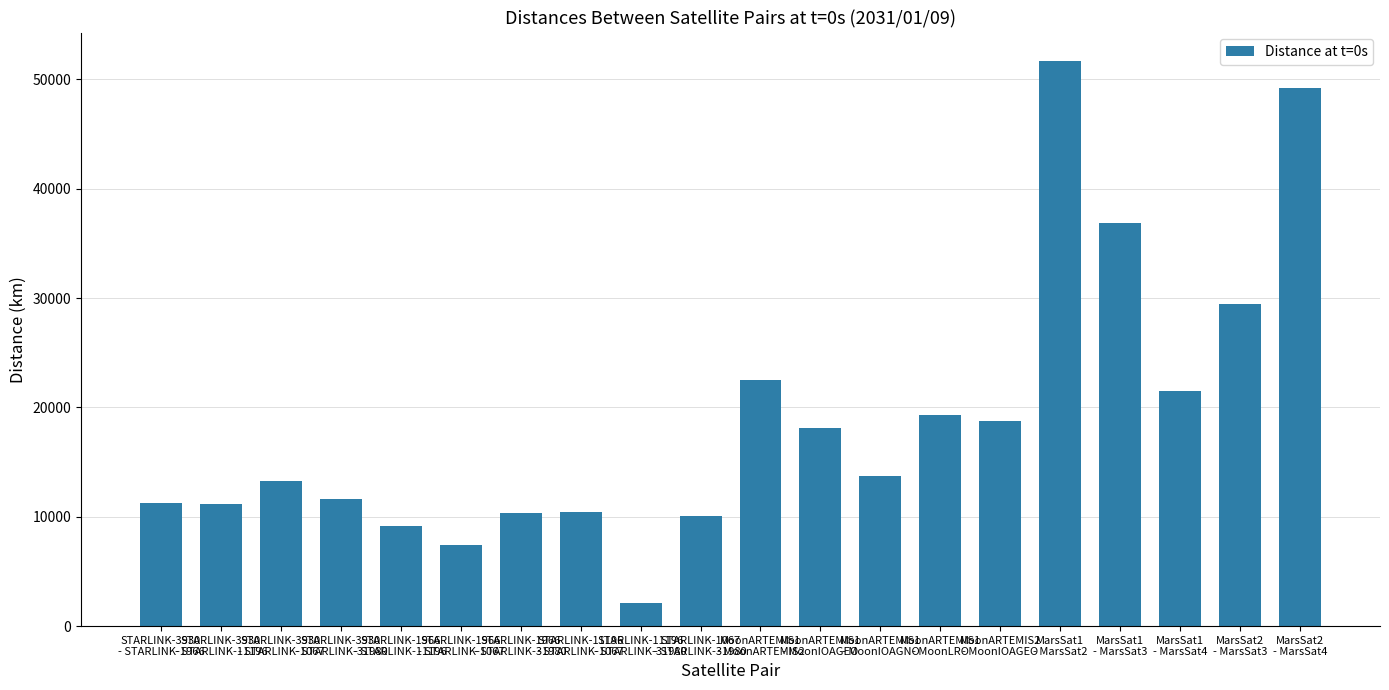

The value at MarsSat1
- MarsSat4 is 21463.4. True or false?

True